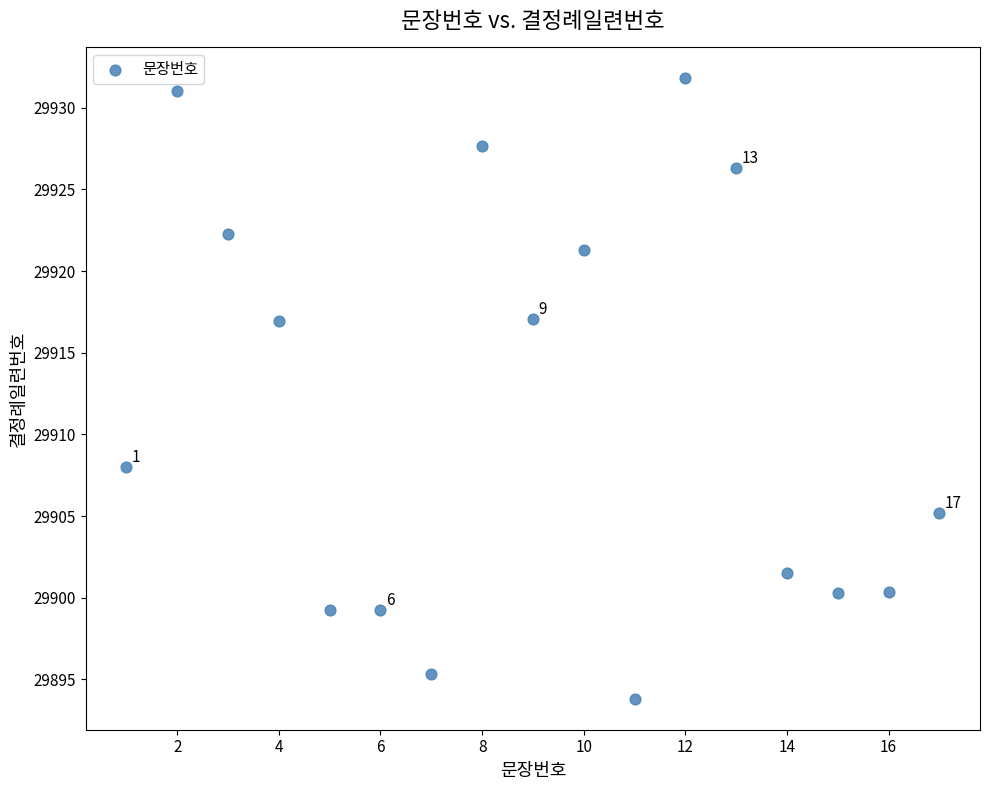

What is the range of X values (max minus min)?

16.0